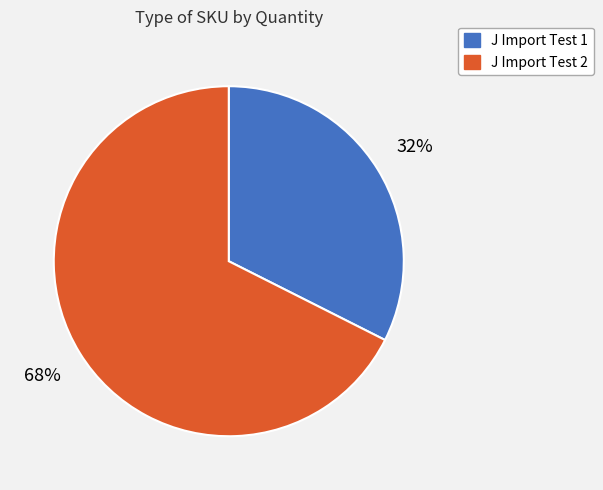

Which has a higher value, J Import Test 2 or J Import Test 1?

J Import Test 2